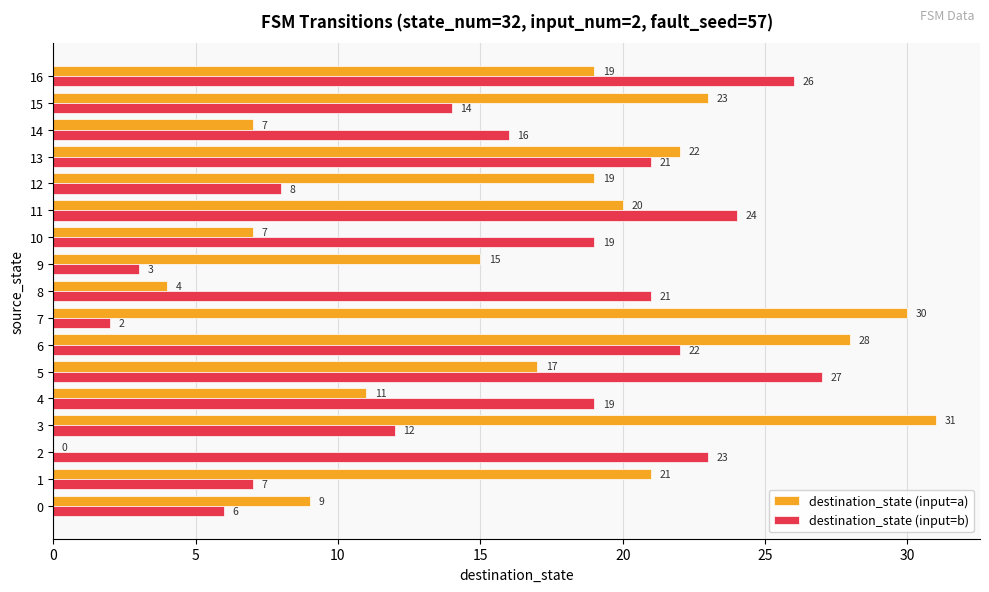

At which category is the sum across all series the highest?

6